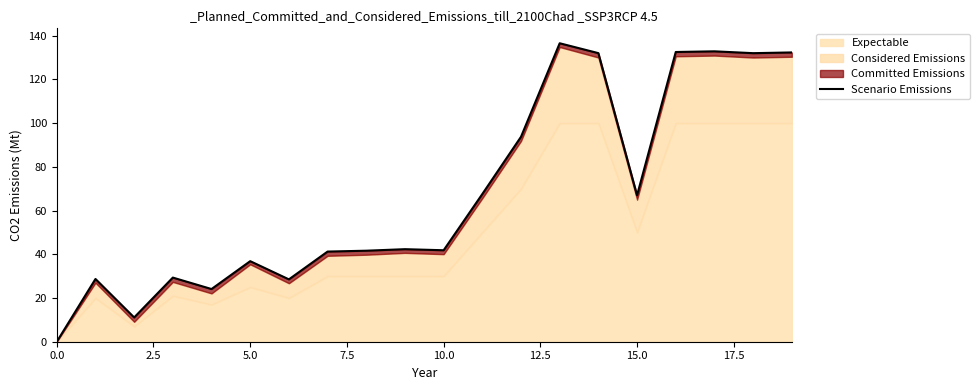

What is the change in value from 0.0 to 14?

+132.0